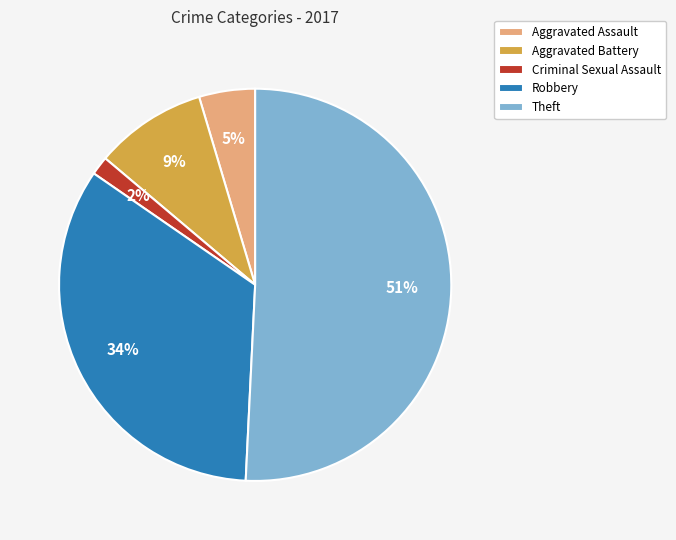

Is it true that Aggravated Assault is 16% of the pie?

False